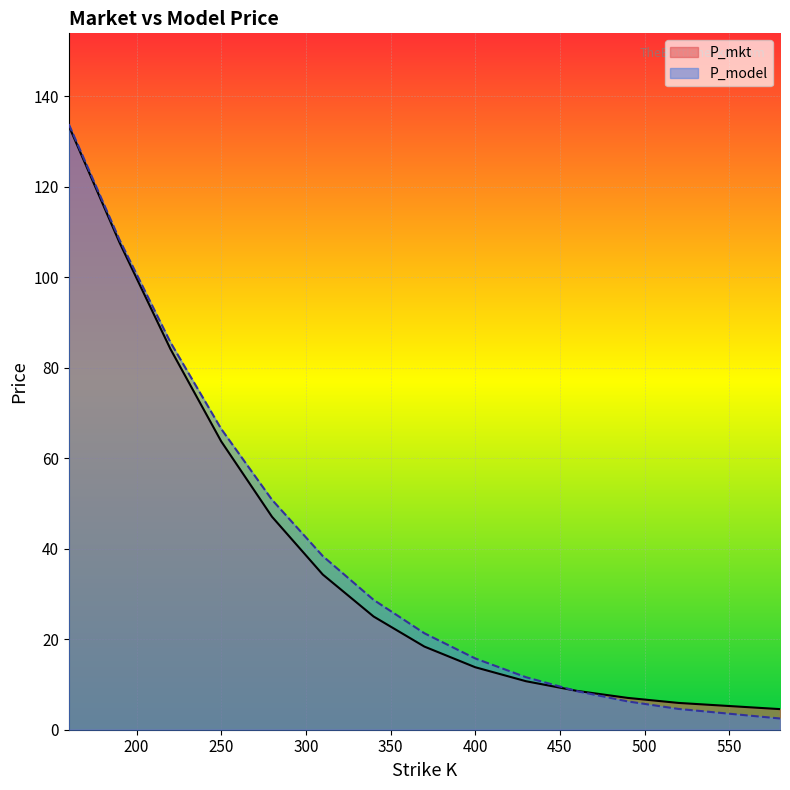

Does the chart display data point markers on the line(s)?

No